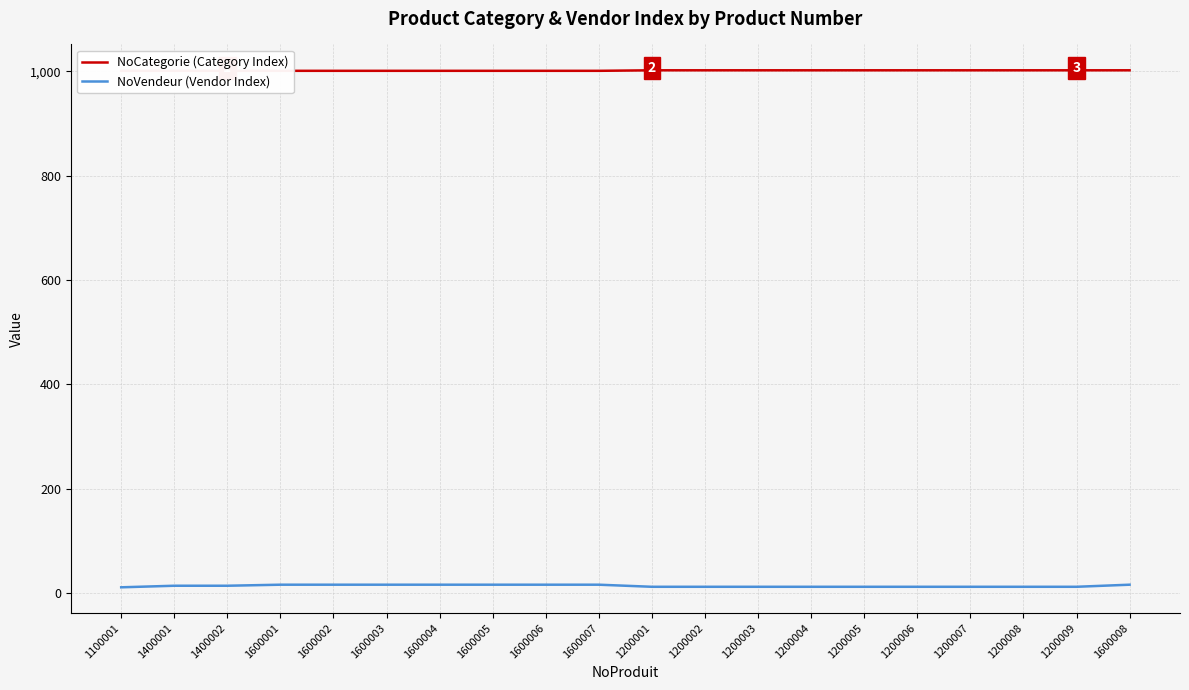

Which series has the largest total across all categories?

NoCategorie (Category Index)